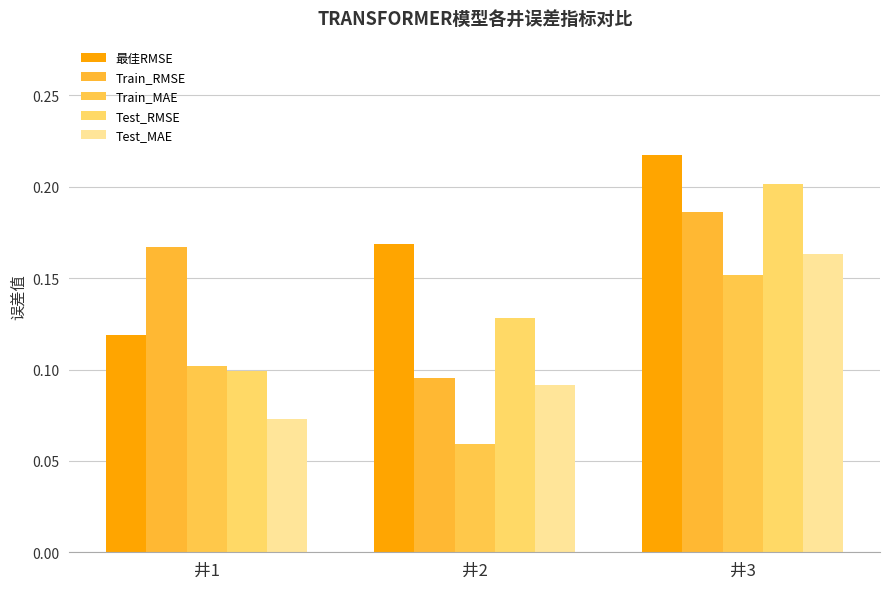

What is the value of the Train_RMSE bar at the 1st from the left?

0.2